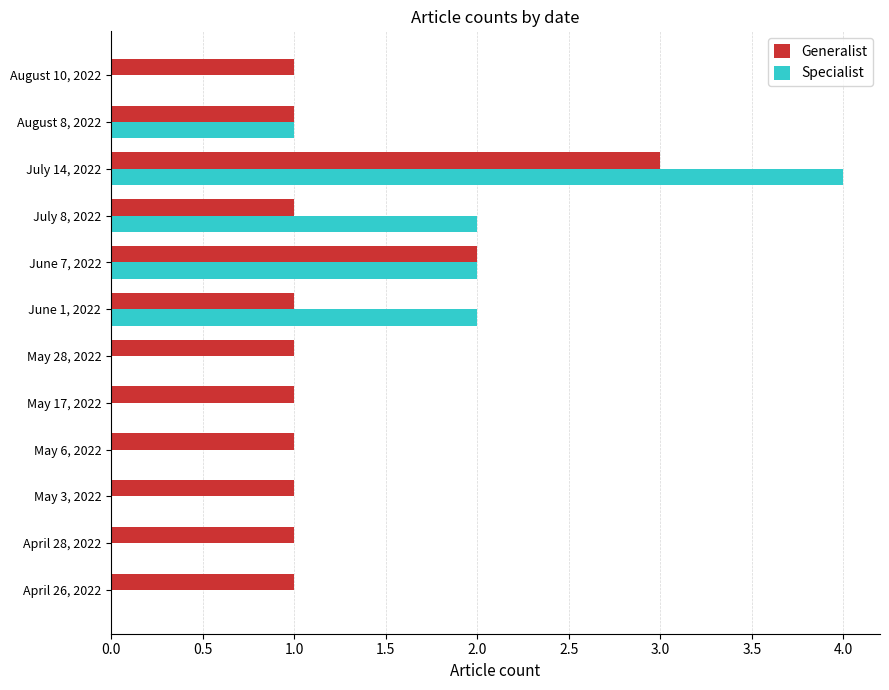

How many data points does each series have?

12